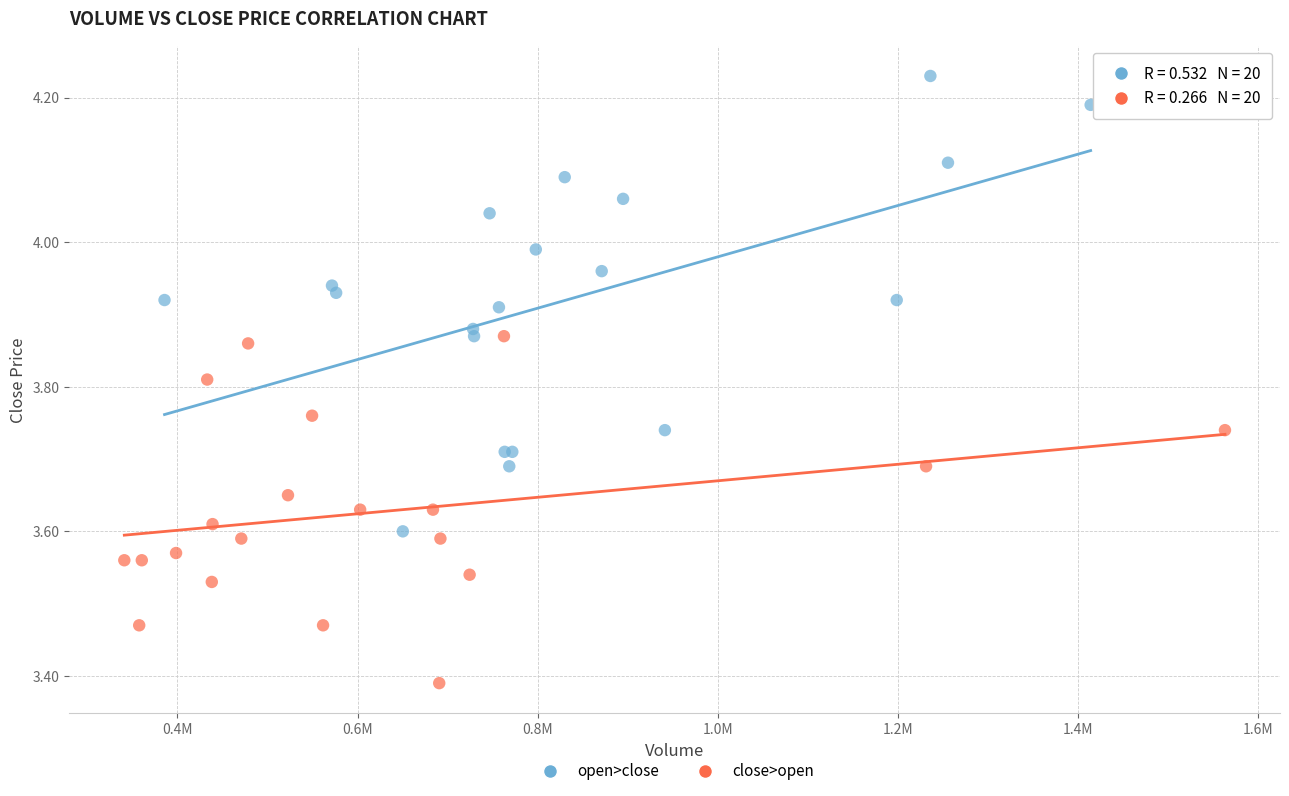

Which series reaches the minimum Y coordinate?

close>open